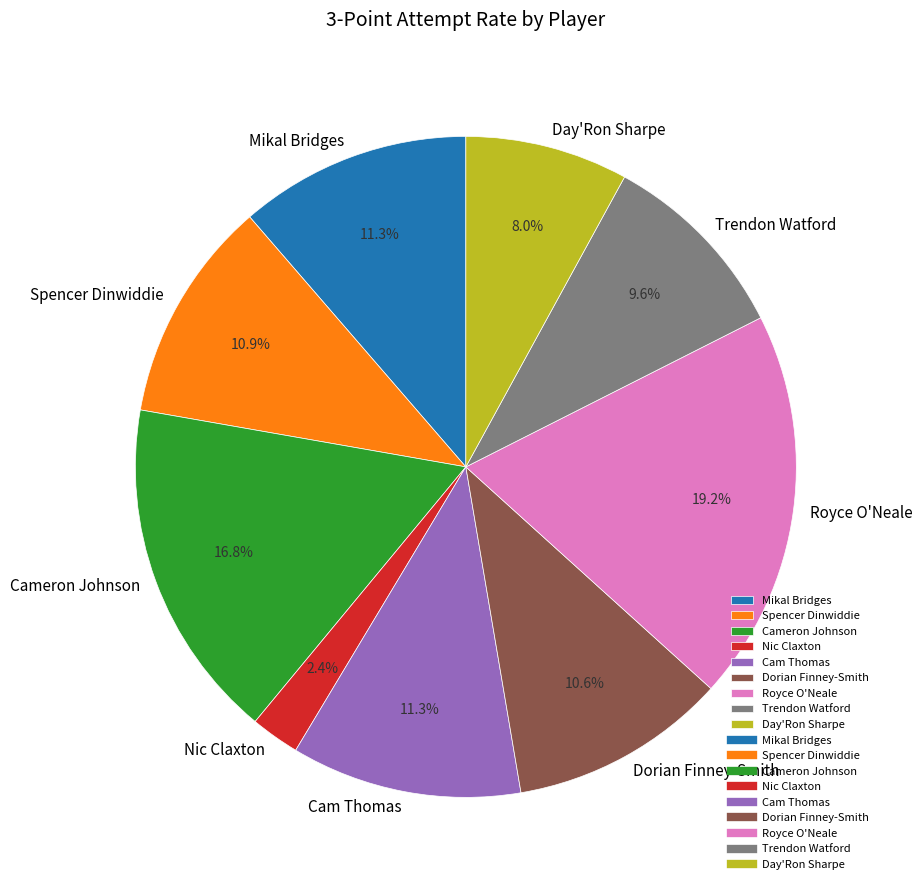

Is there any slice that represents more than half of the pie?

No